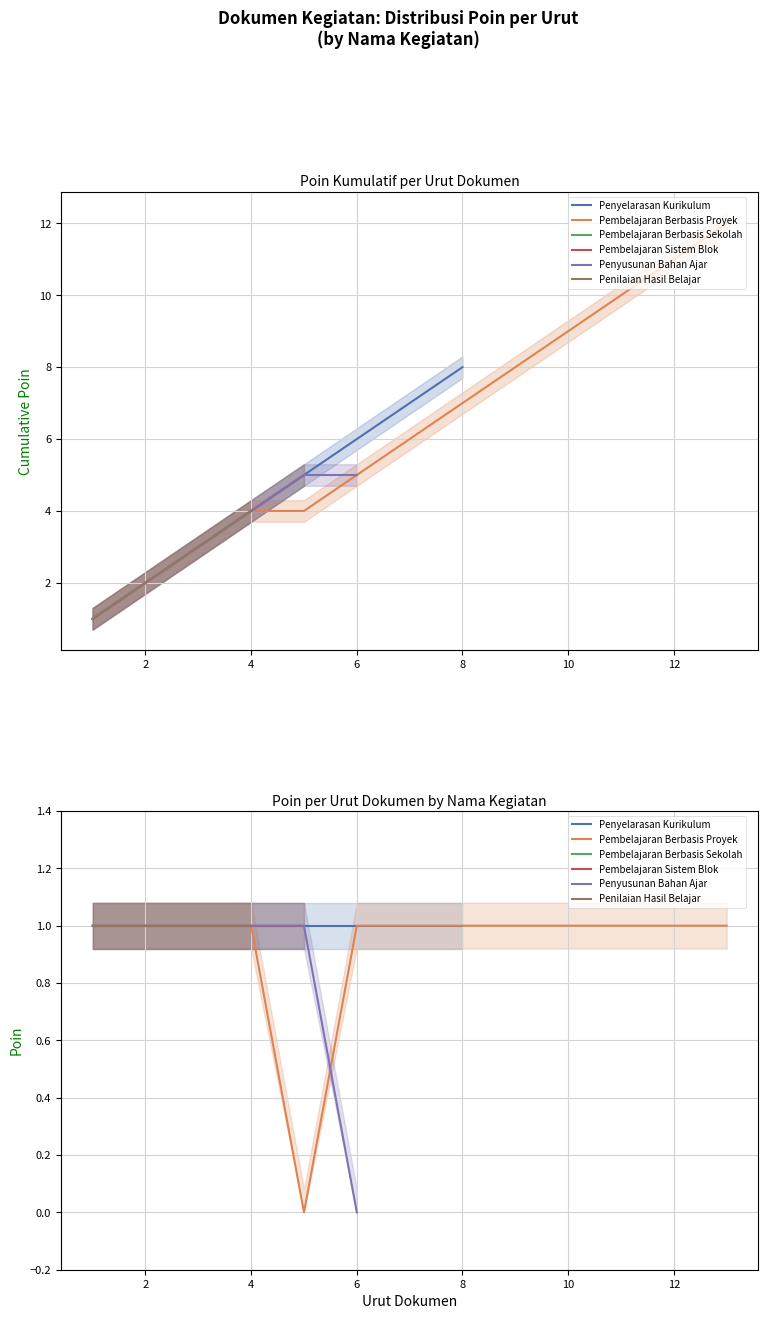

Is this an area chart (filled region under the line)?

No